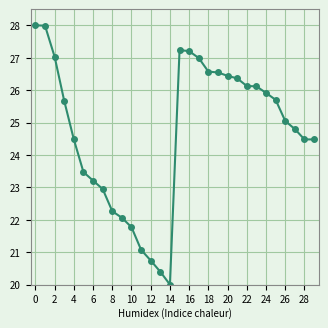

What is the average value?

24.7